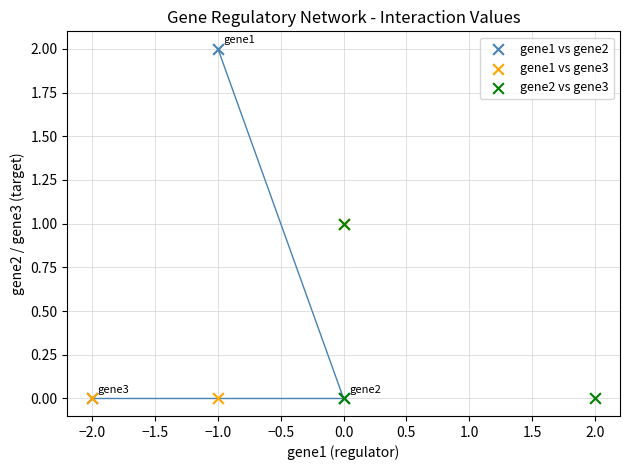

Which series reaches the maximum Y coordinate?

gene1 vs gene2